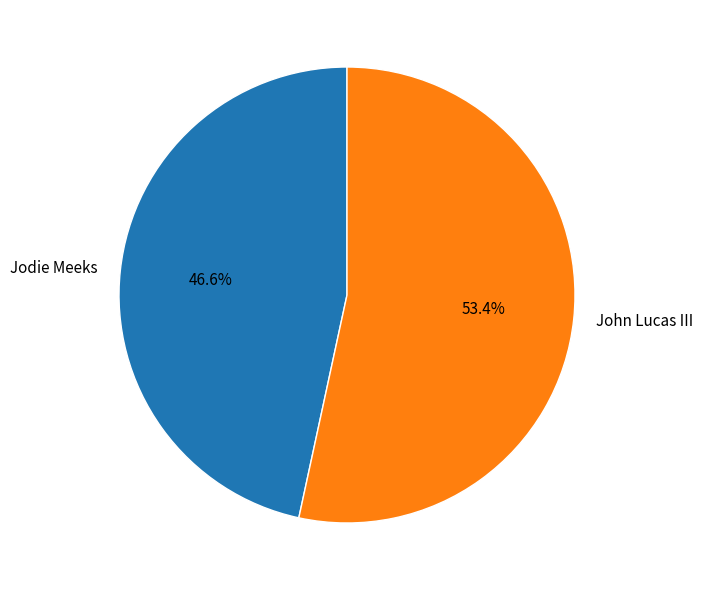

What is the majority slice?

John Lucas III